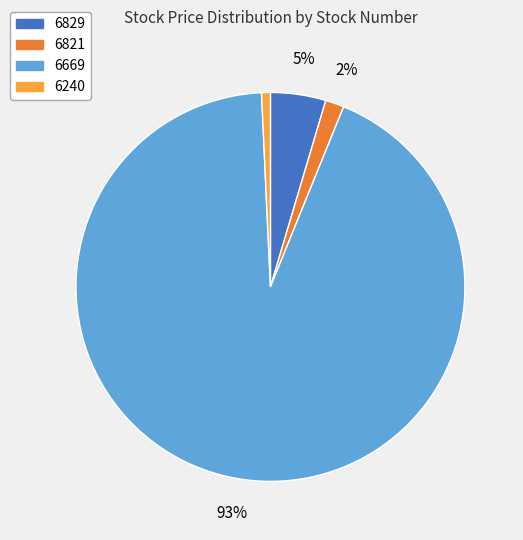

How many slices are in this pie chart?

4